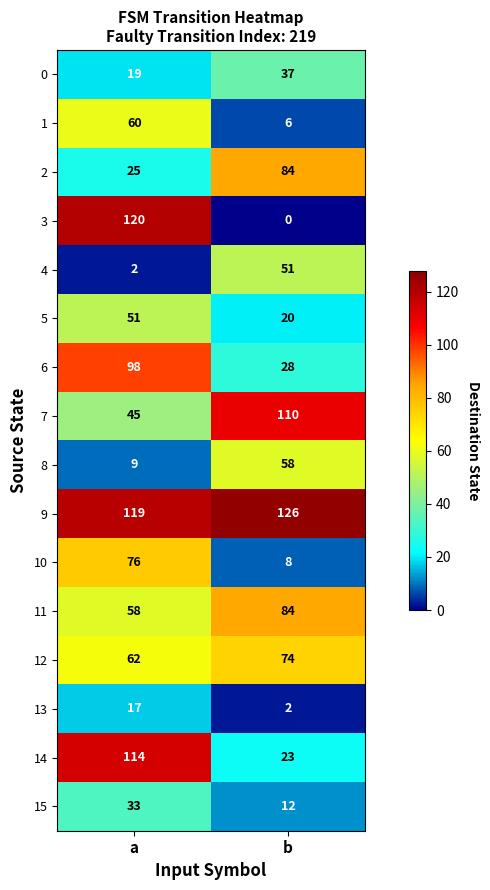

What is the difference between the 10 values at b and a?

68